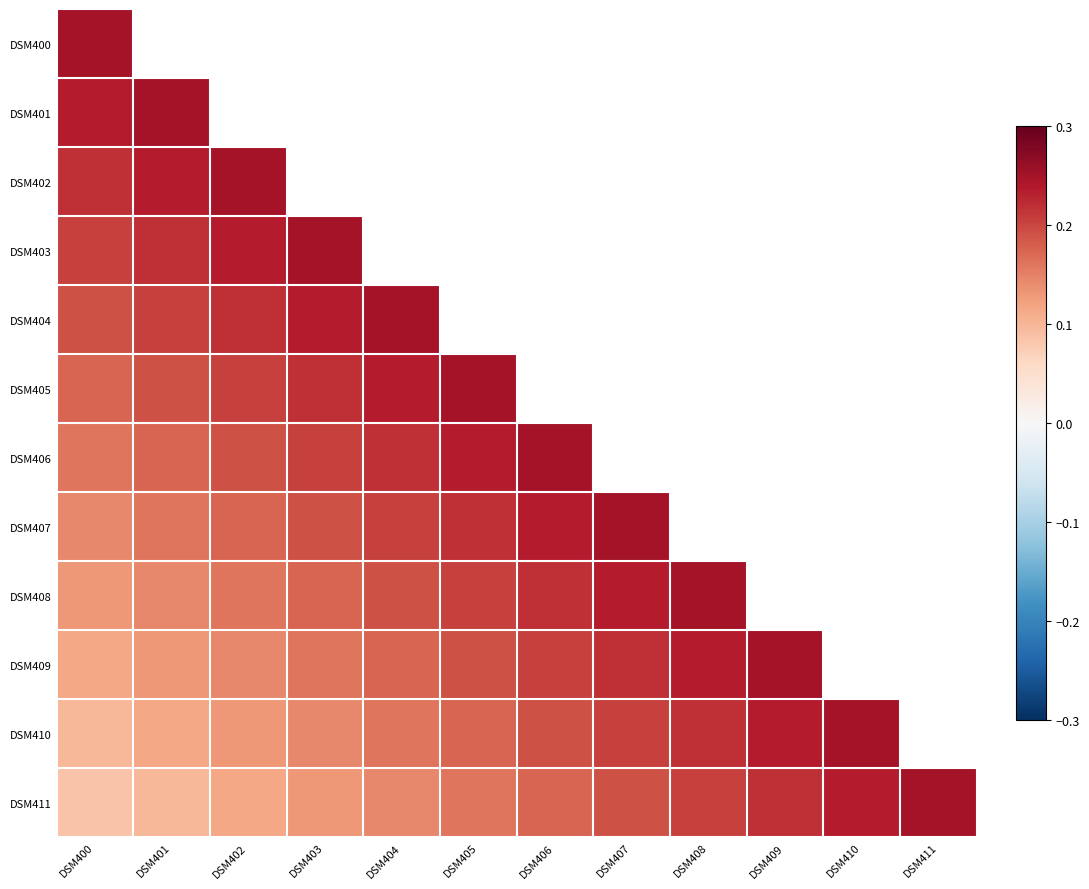

Which series has the largest total across all categories?

DSM411